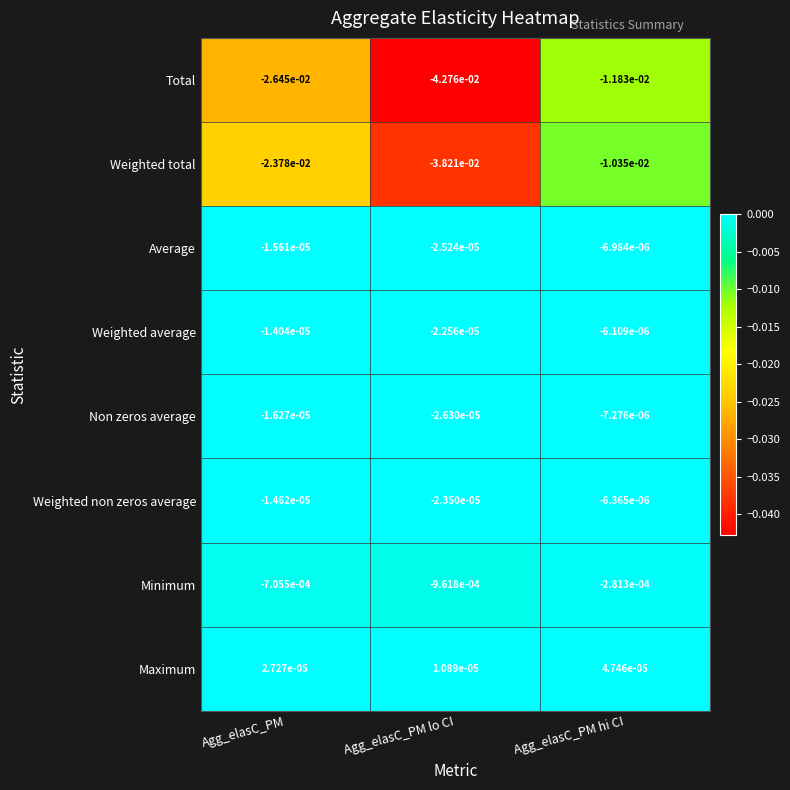

Rank the series at Agg_elasC_PM hi CI from highest to lowest value.

Maximum, Weighted average, Weighted non zeros average, Average, Non zeros average, Minimum, Weighted total, Total